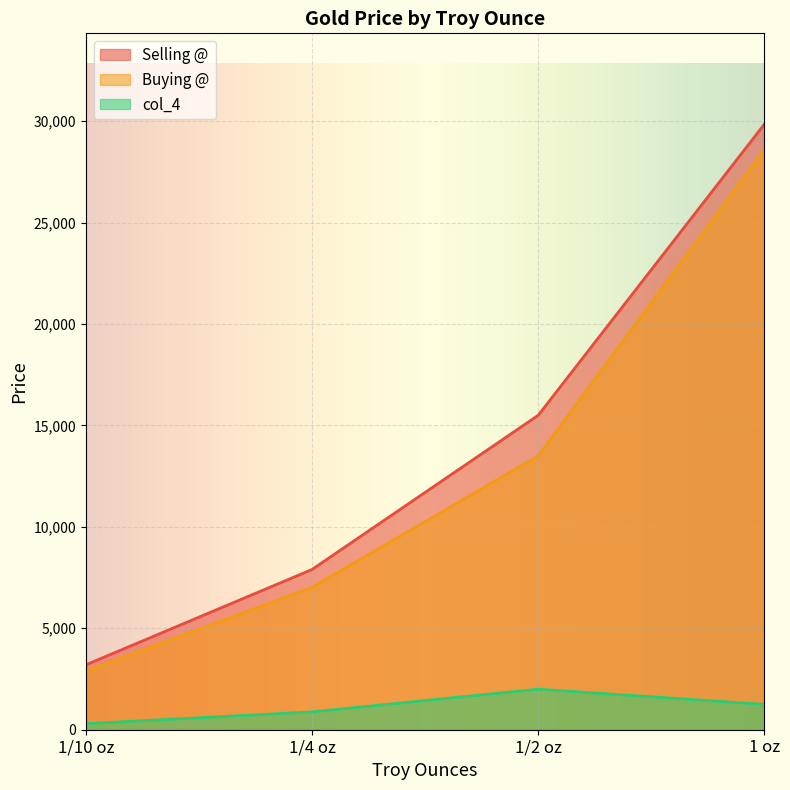

What is the total value across all series at 1/4 oz?

15800